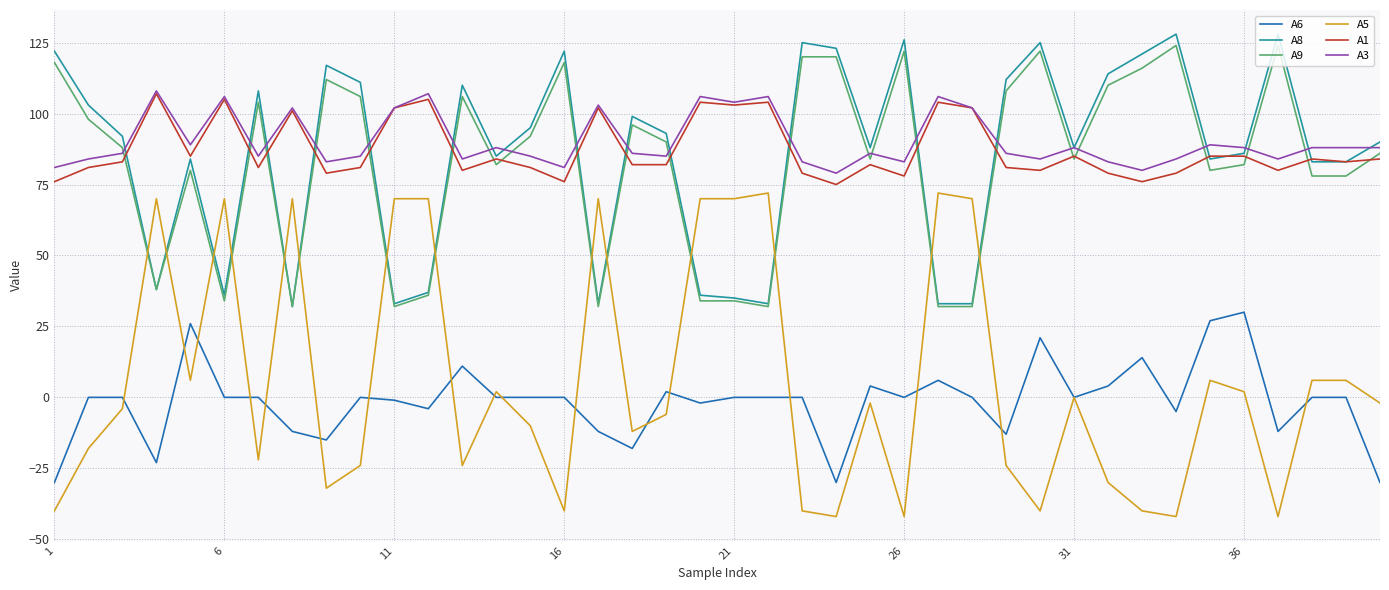

Which series has the widest spread of values?

A5